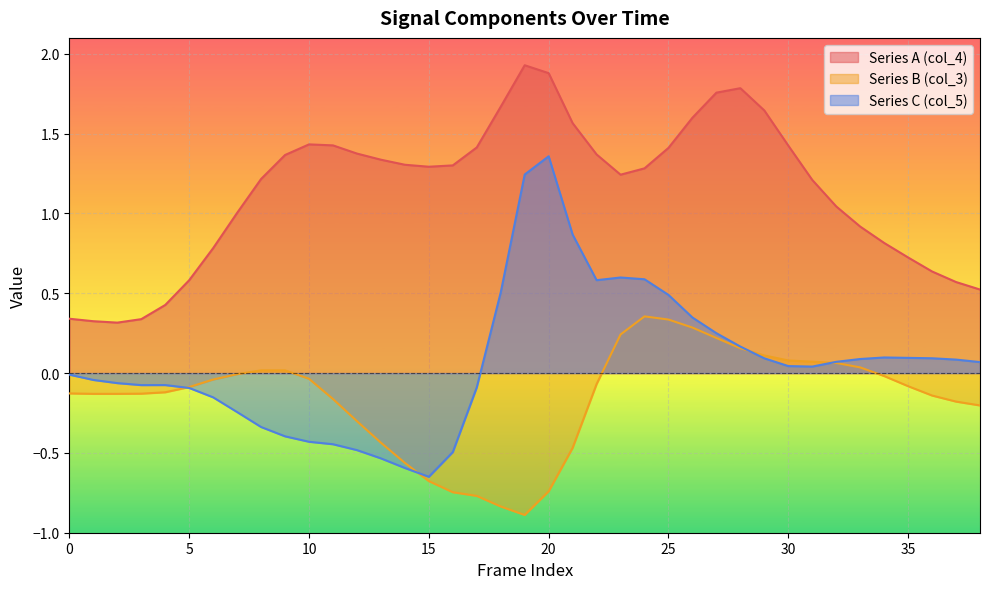

True or false: col_5 and col_4 intersect in this chart.

False